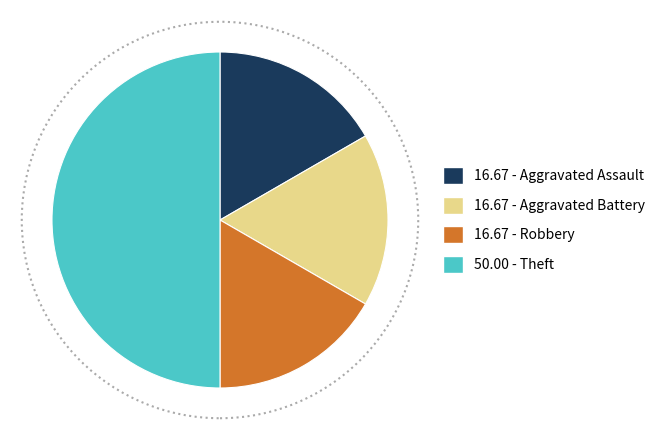

How many segments does this pie chart have?

4